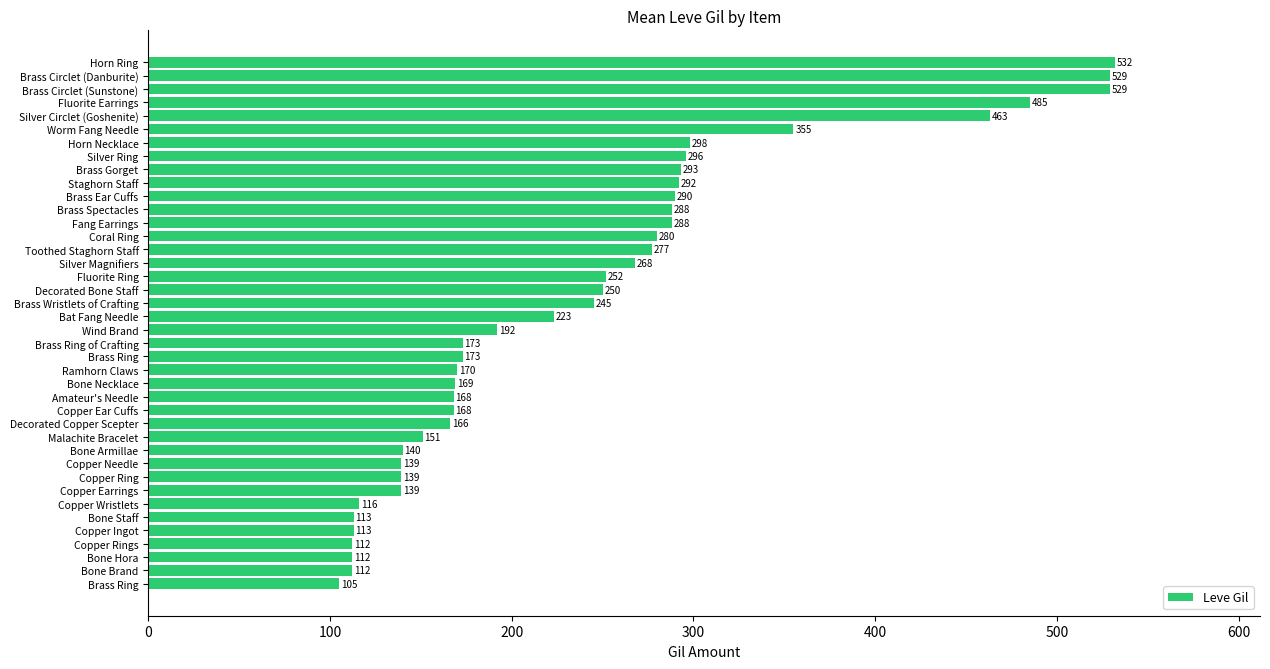

What is the smallest value displayed?

105